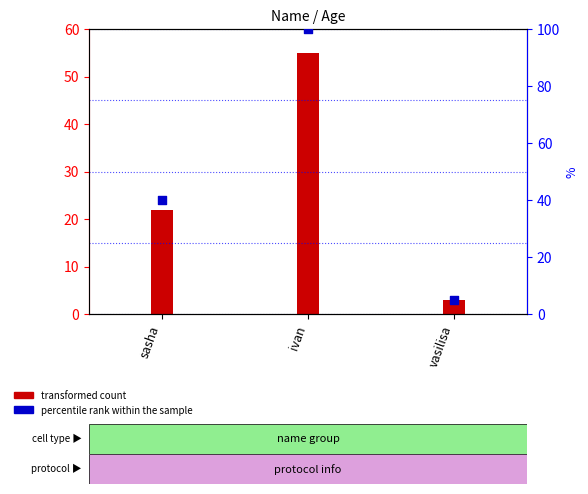

At which category is the sum across all series the highest?

ivan